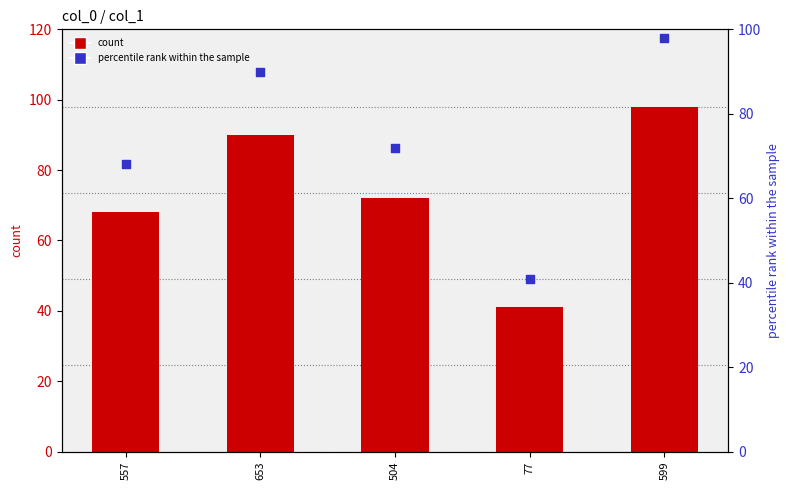

At how many categories does at least one series exceed 66?

4